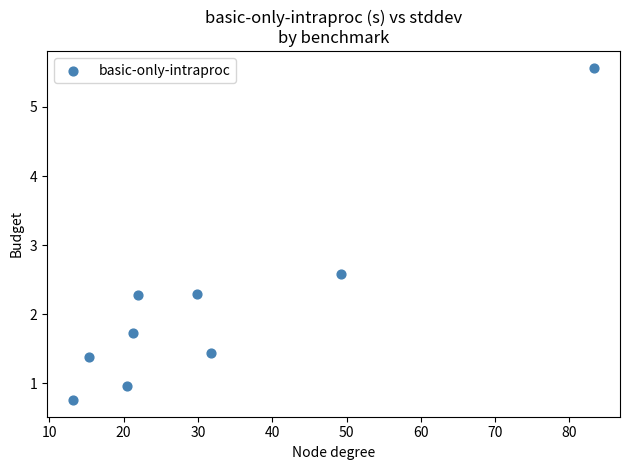

What Y value in the scatter plot is closest to 3?

2.6